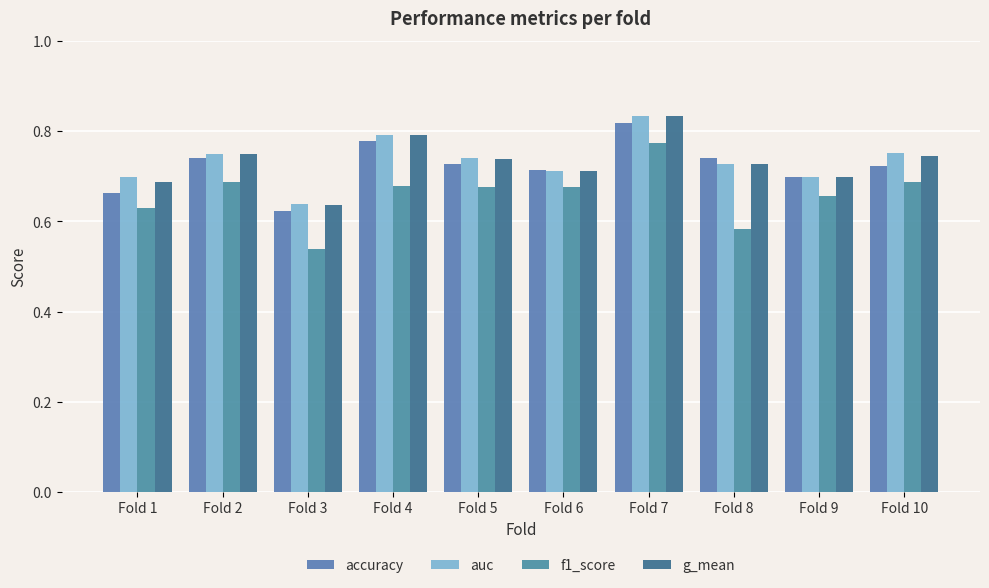

Are the bars horizontal?

No